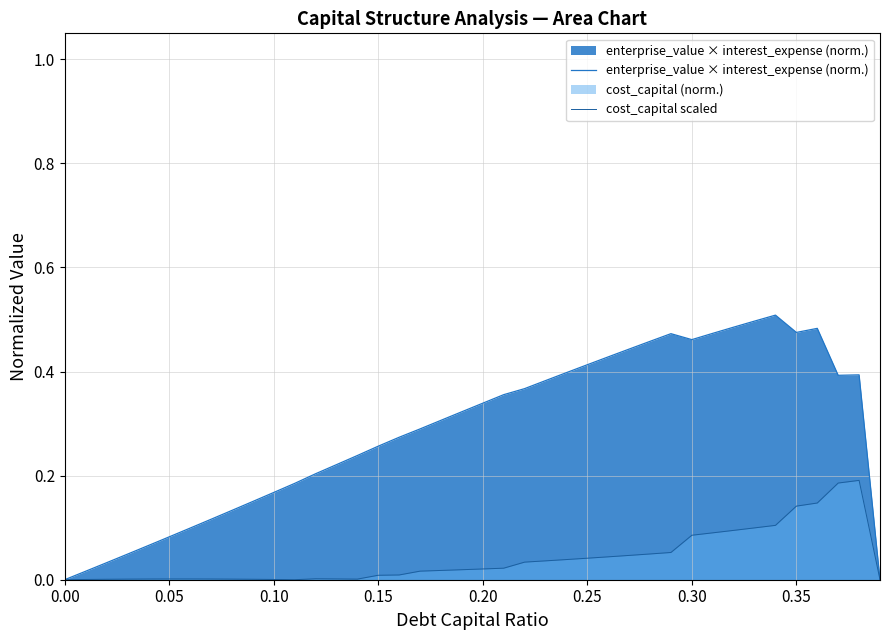

Which series has the largest total across all categories?

enterprise_value × interest_expense (norm.)